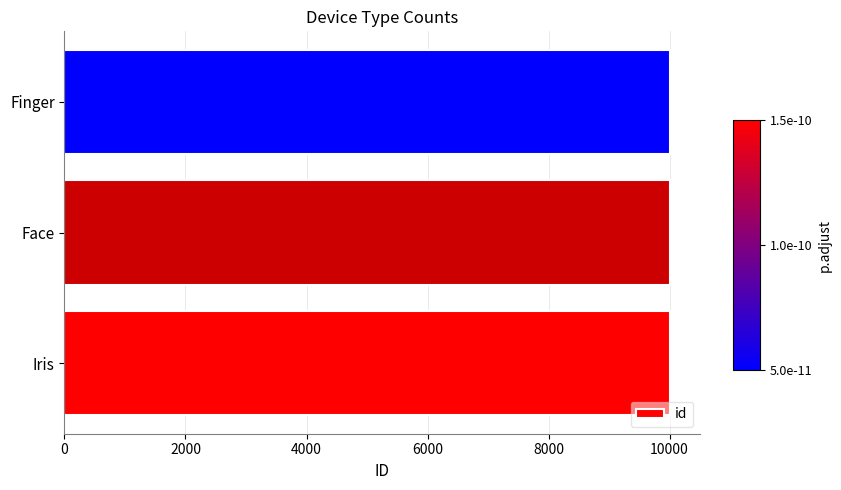

Is it true that the value at Face is 10002?

True